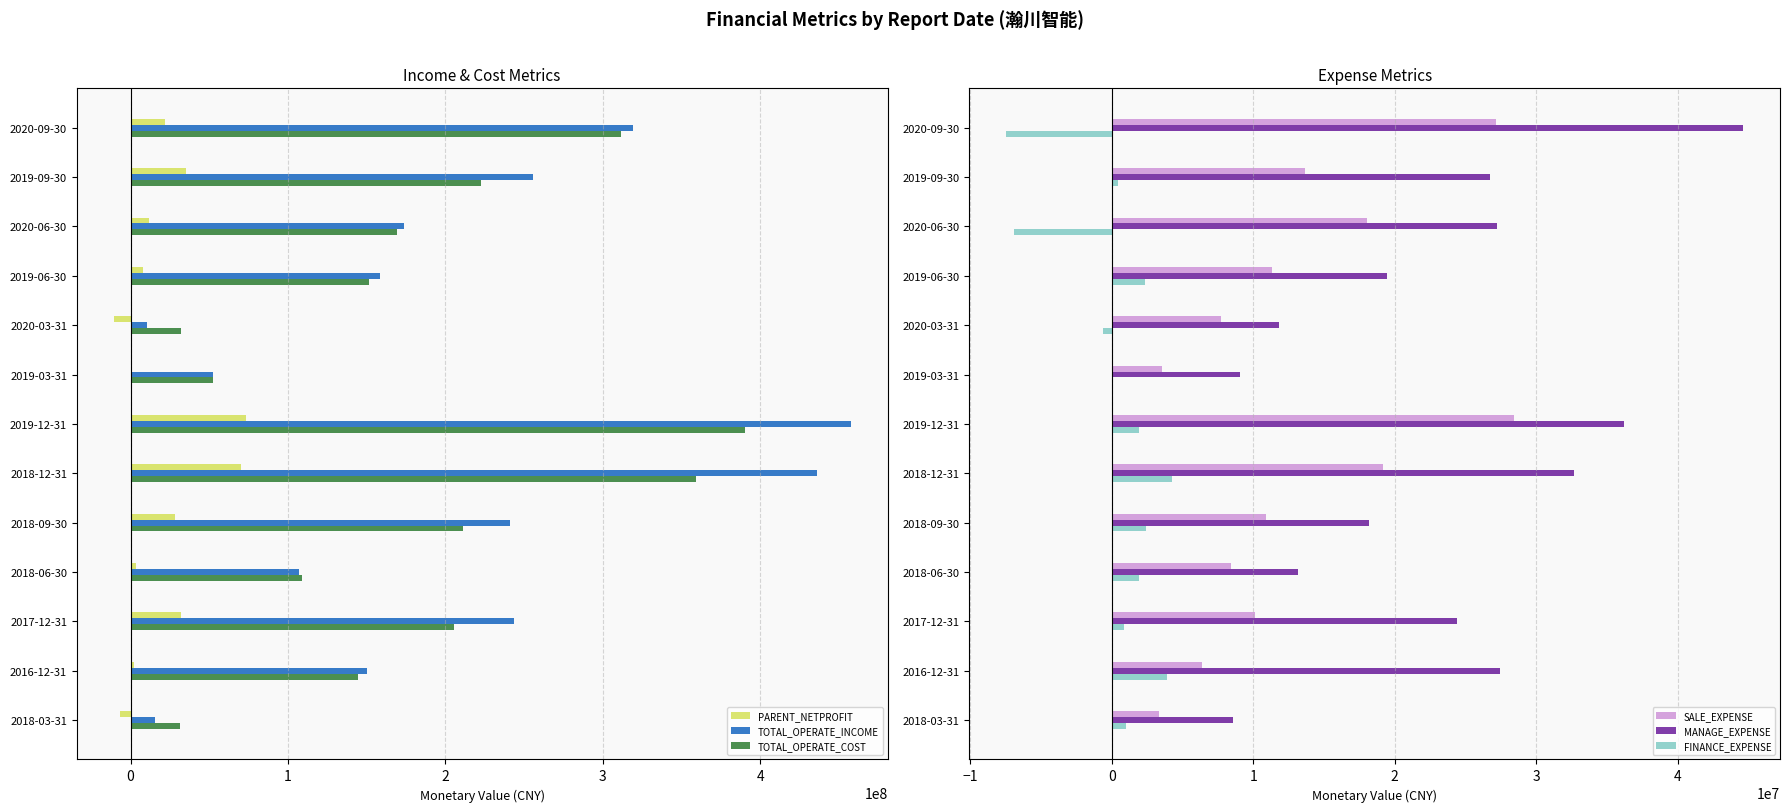

What is the highest value of the TOTAL_OPERATE_COST series?

390205744.9